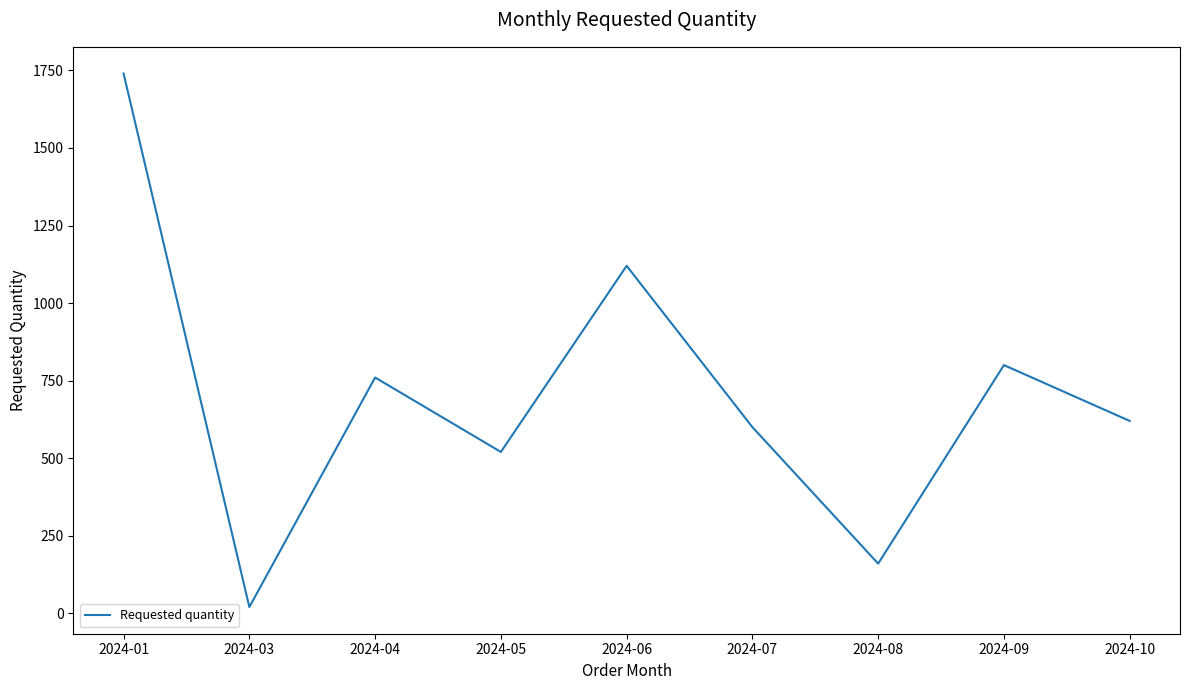

How many interior local valleys (lower than both neighbors) does the data have?

3